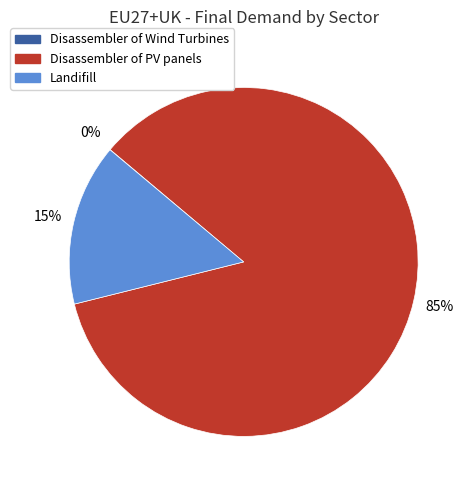

What is the ratio of the value at Landifill to the value at Disassembler of PV panels?

0.2